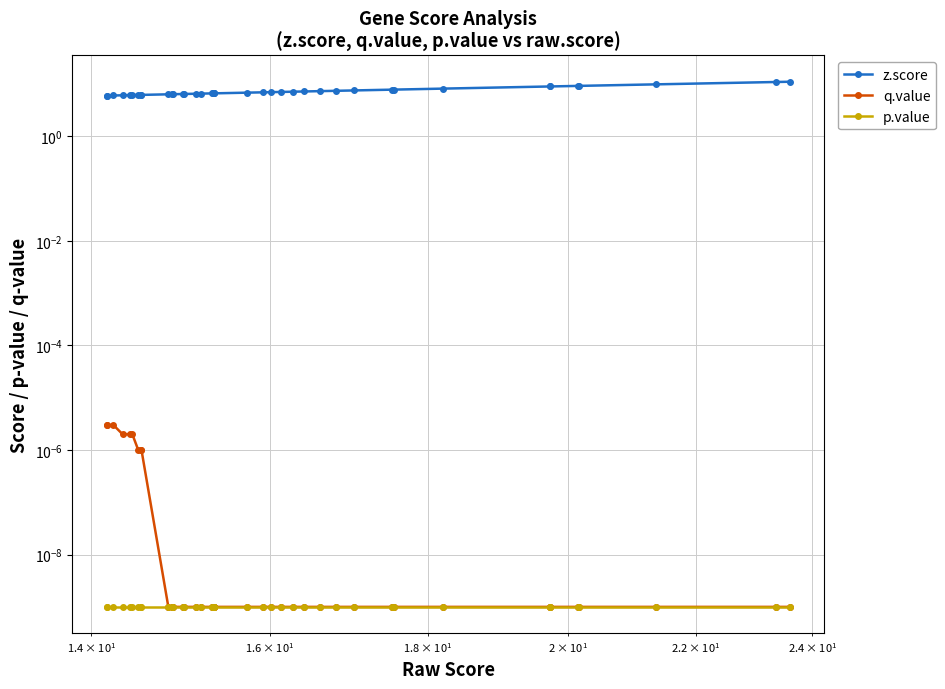

True or false: q.value and p.value intersect in this chart.

False